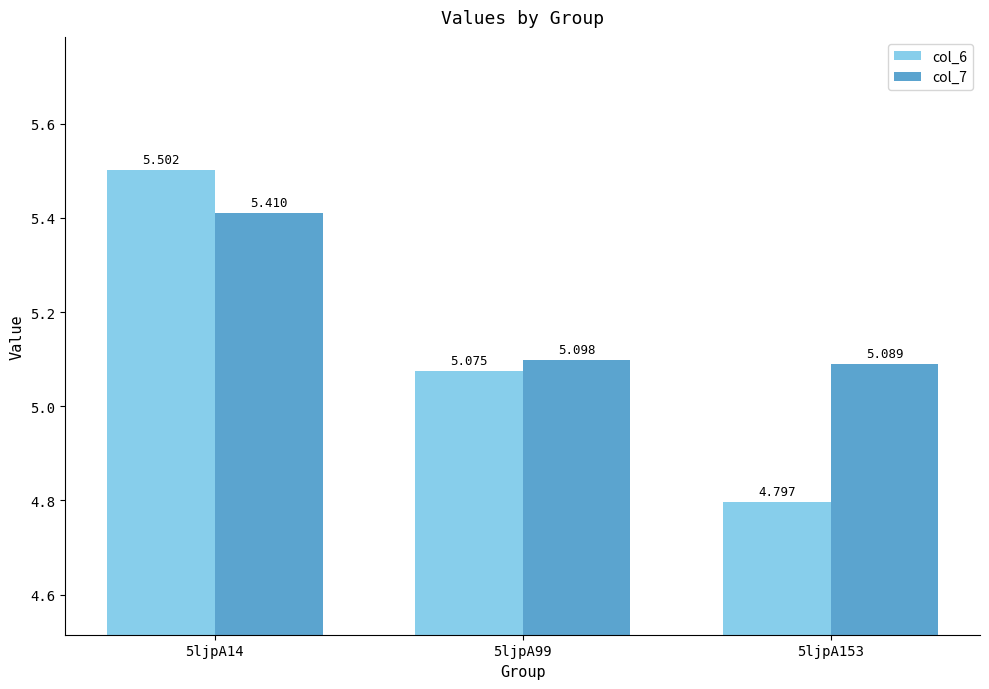

What value does the col_6 series have at 5ljpA14?

5.5